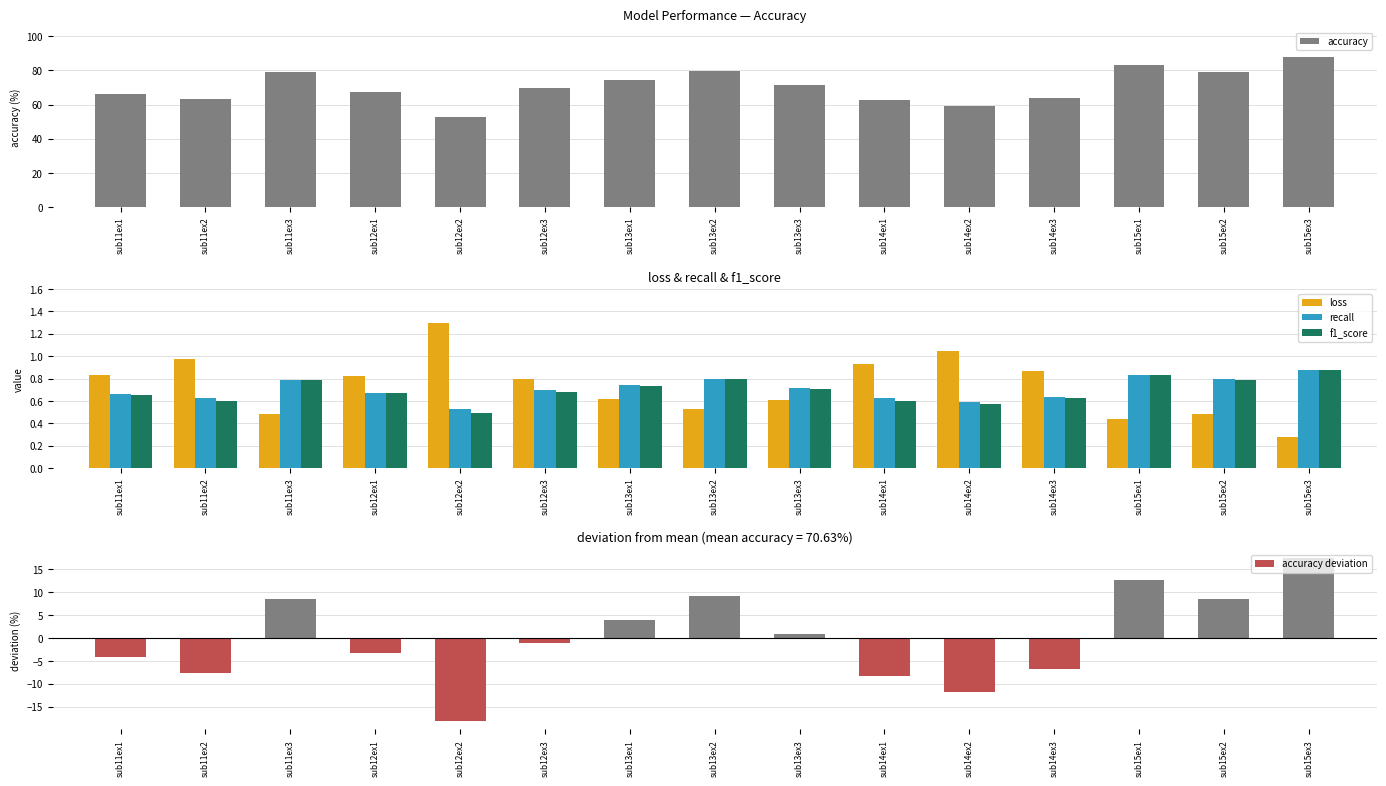

At how many categories does at least one series exceed 23?

15